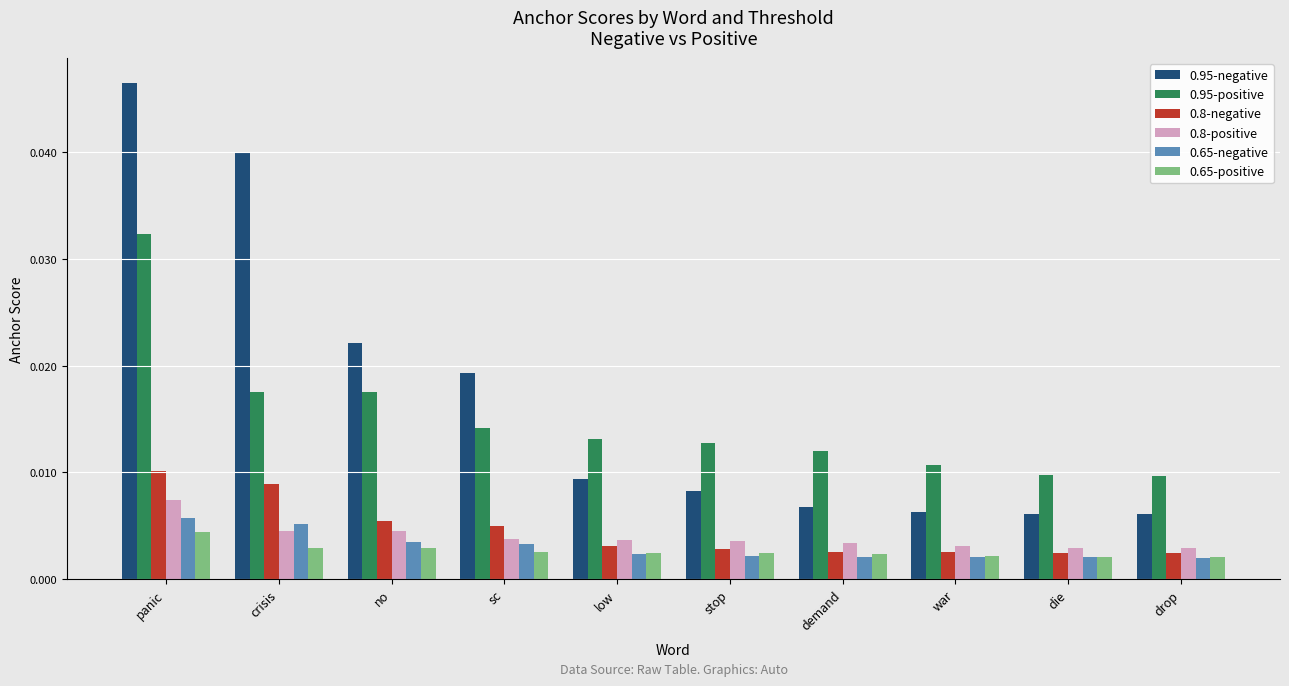

Are the bars horizontal?

No